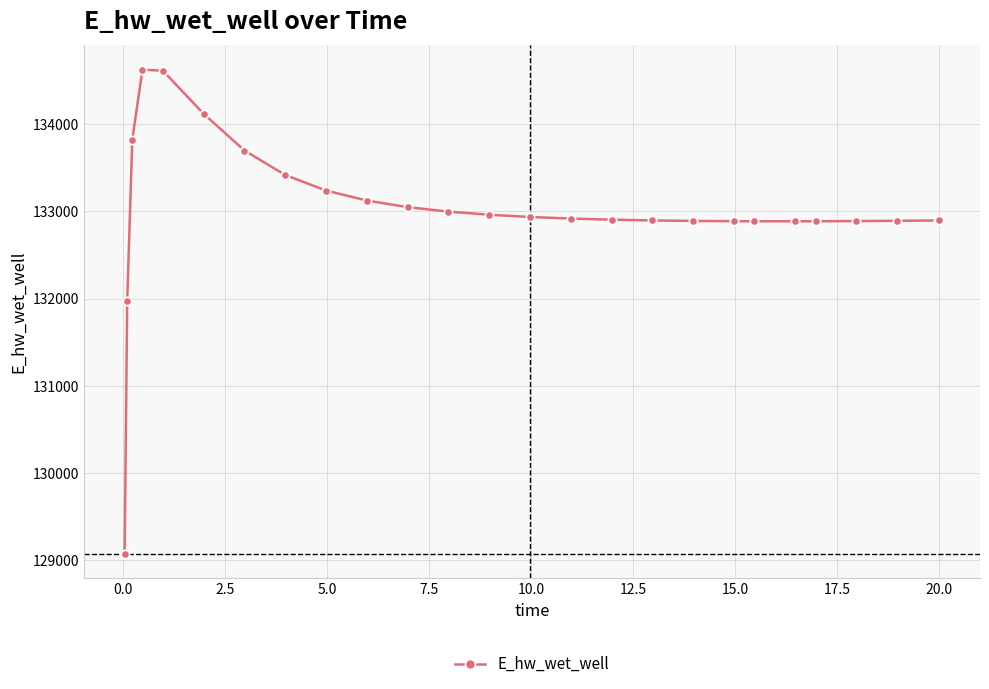

What is the value of the 7th point from the left?

133699.3